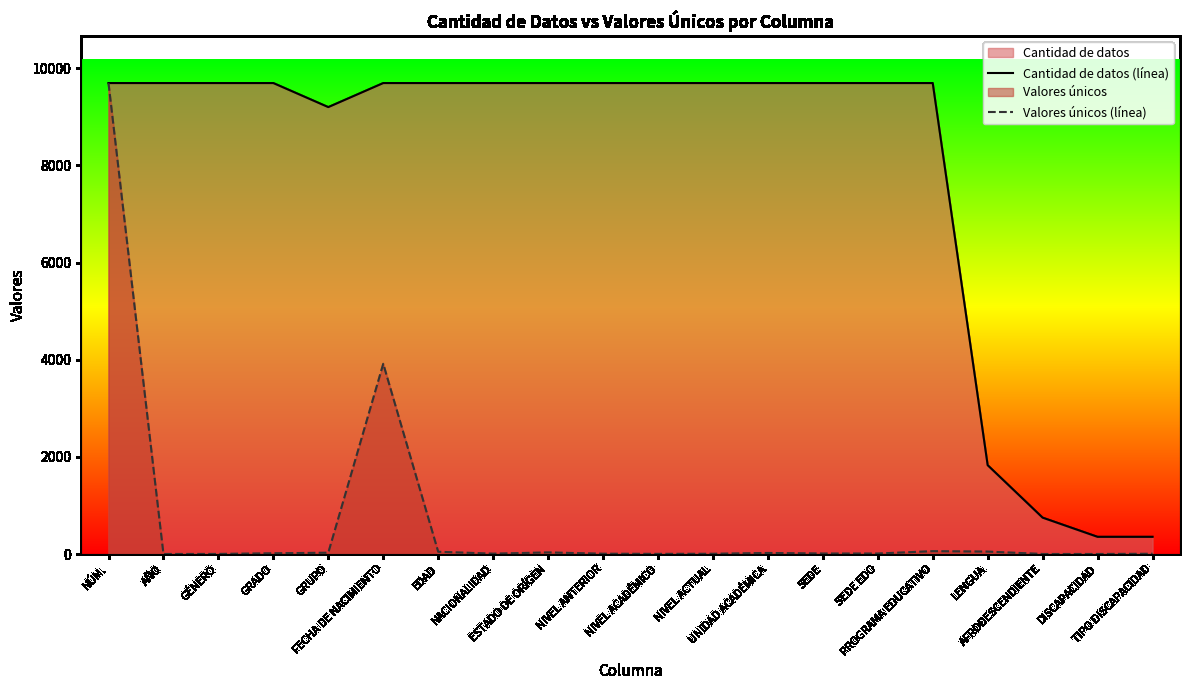

Which series has the widest spread of values?

Valores únicos (línea)